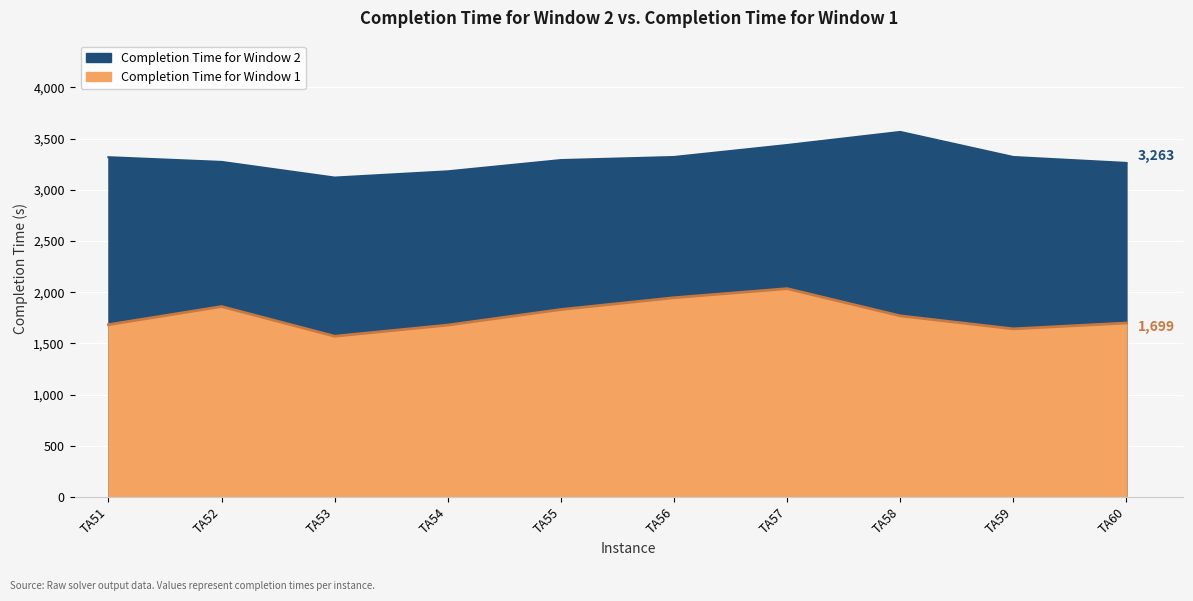

At which label does Completion Time for Window 2 reach its peak?

TA58